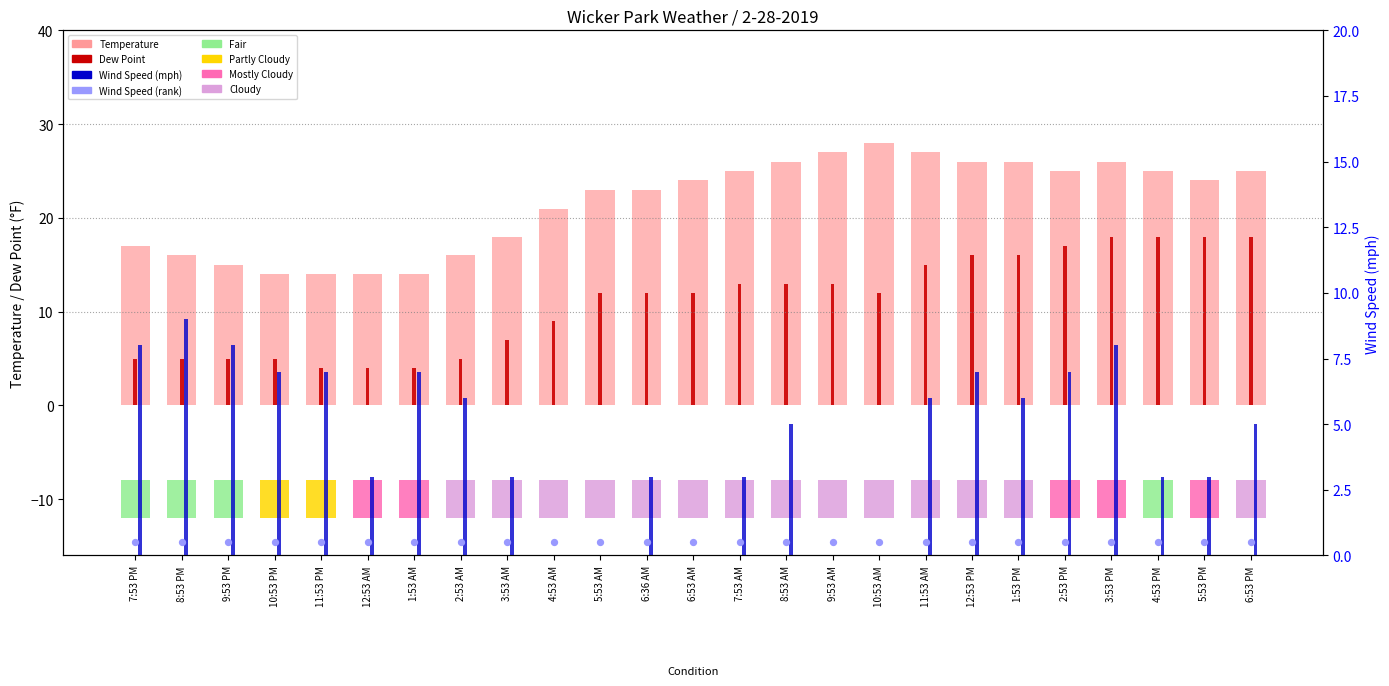

Which series has the largest Y range (max minus min)?

Temperature